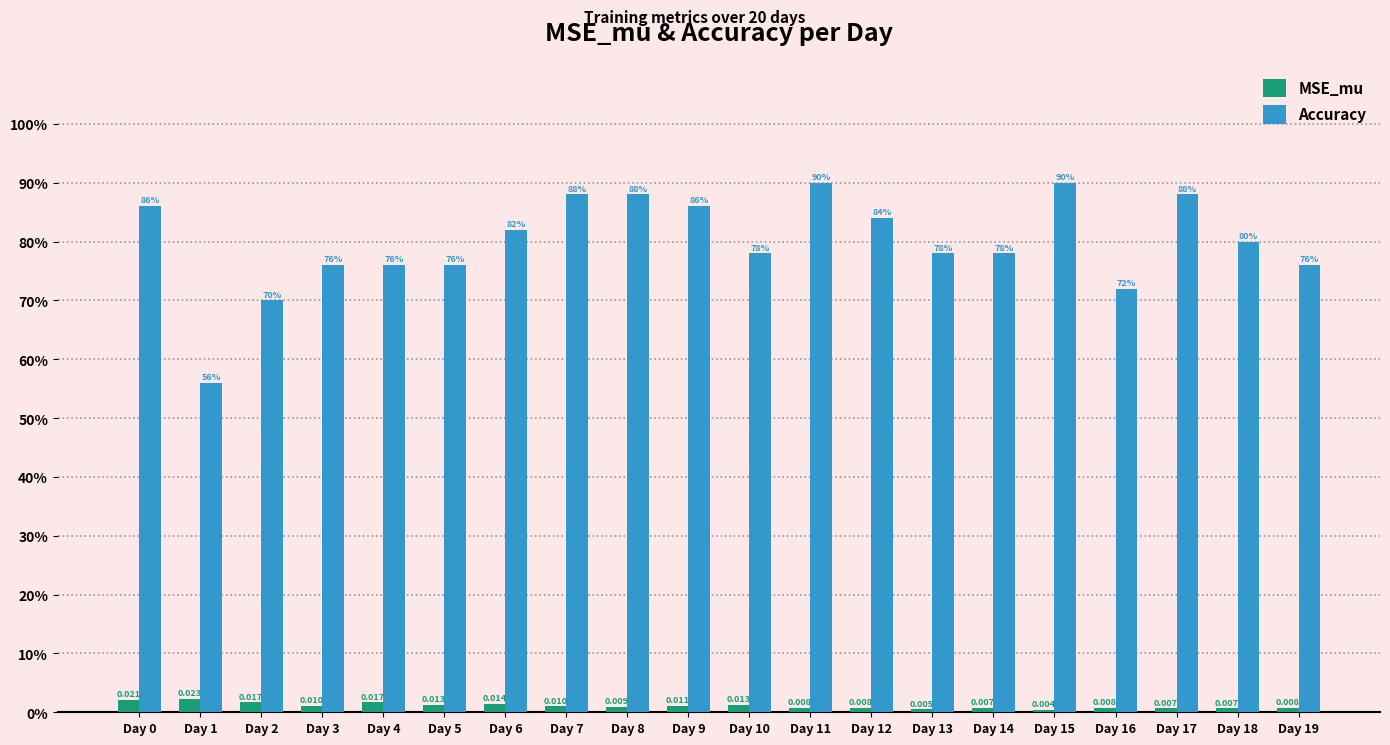

Are the bars horizontal?

No